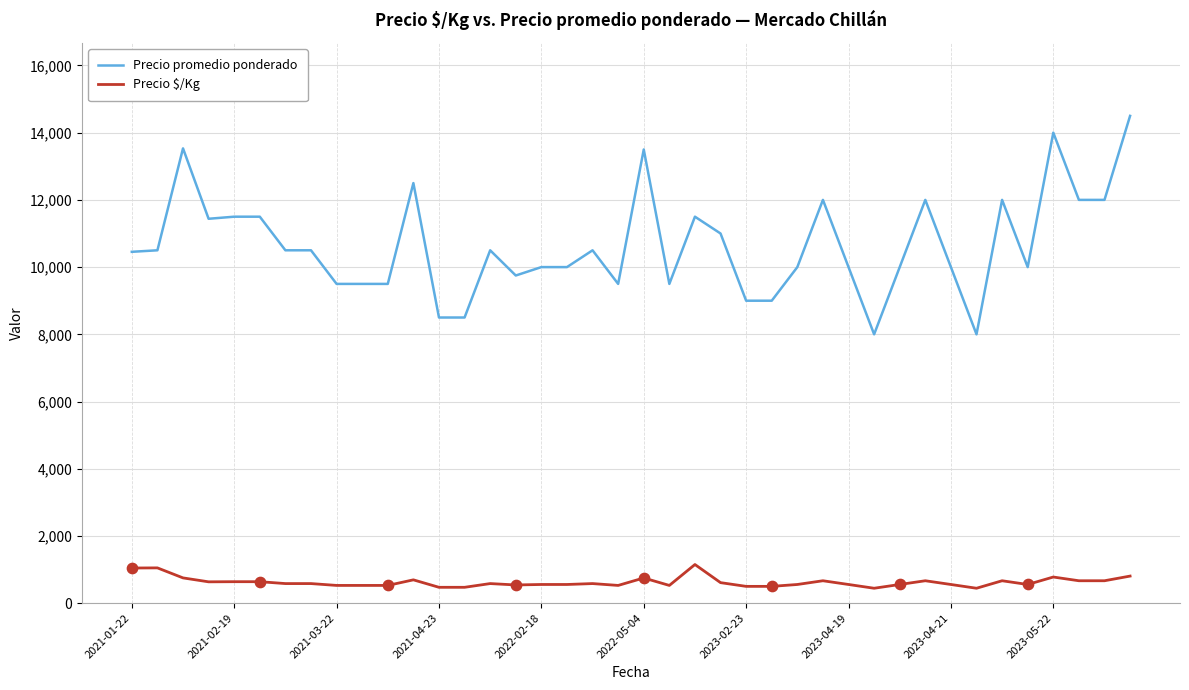

What are all the series names shown in the legend?

Precio promedio ponderado, Precio $/Kg